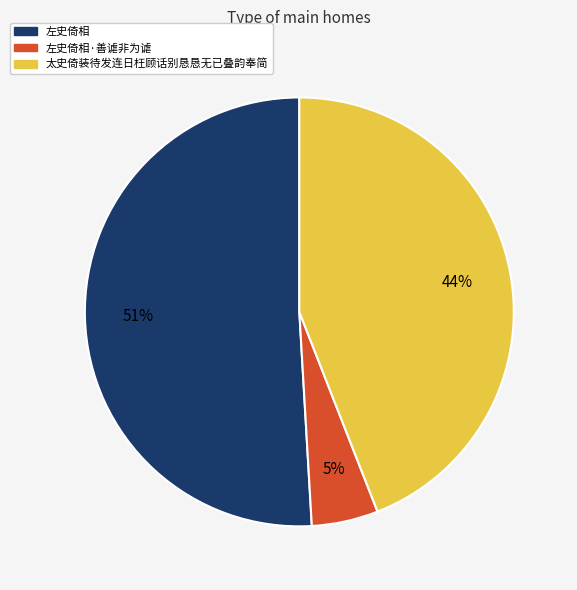

To the nearest percent, what is the difference between the largest and smallest slice percentages?

46%